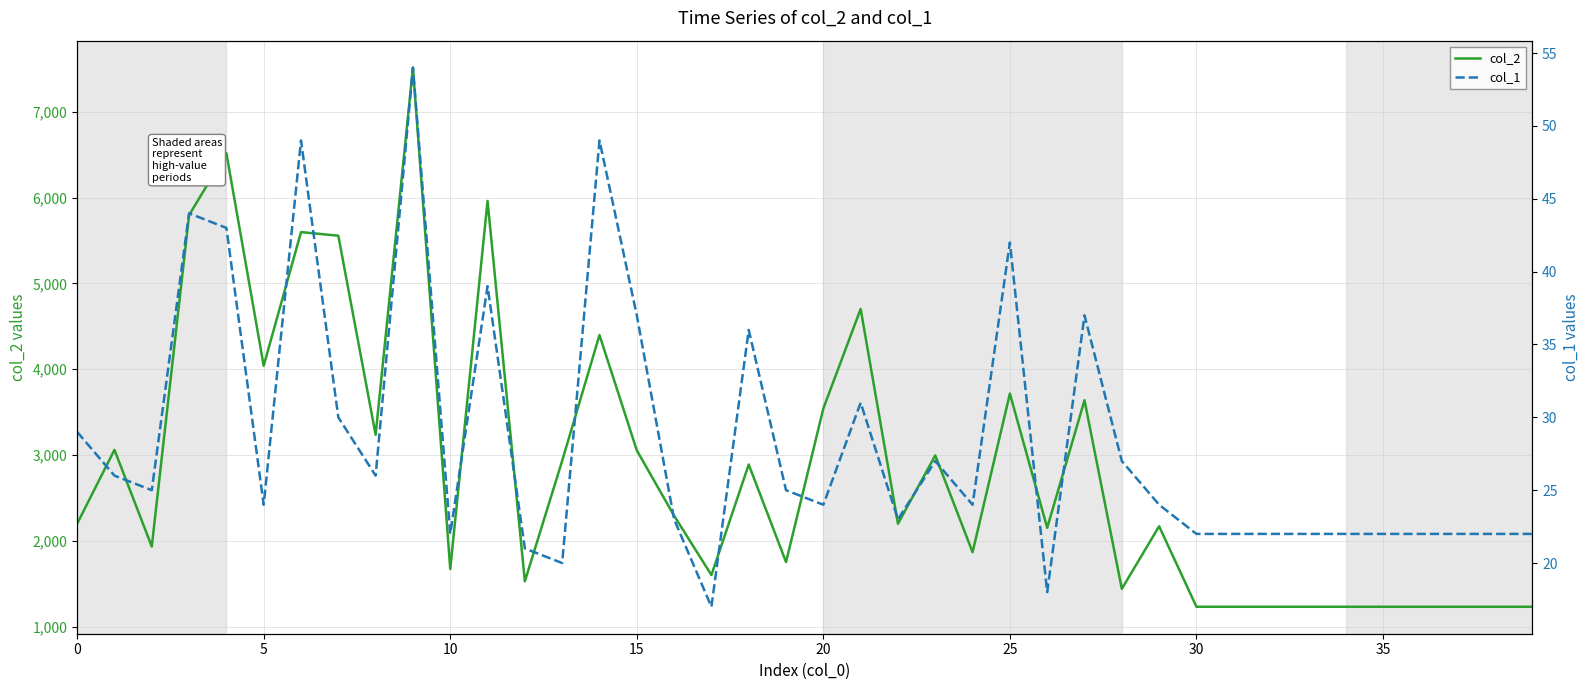

What is the difference between the highest and lowest values at 0?

2171